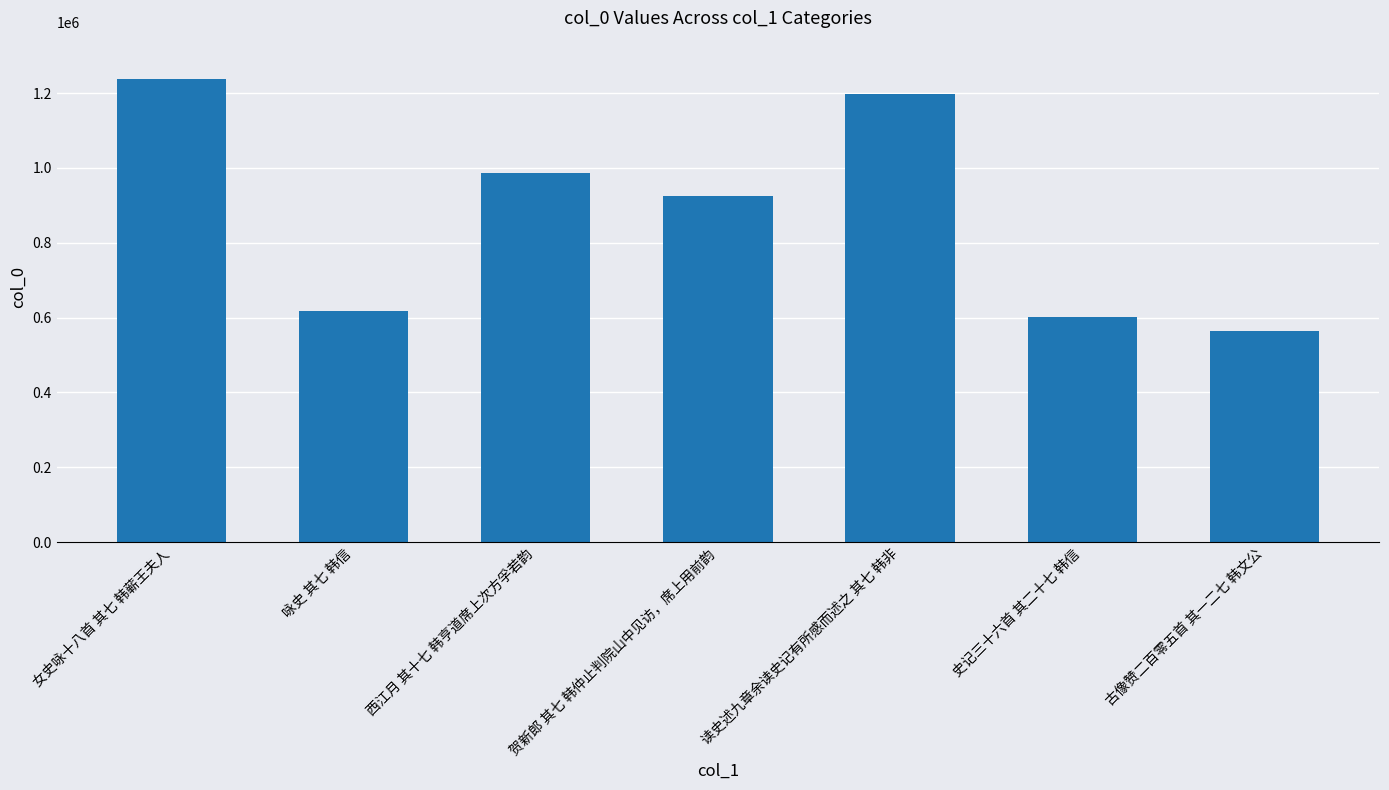

What is the label of the 1st bar from the left?

女史咏十八首 其七 韩蕲王夫人